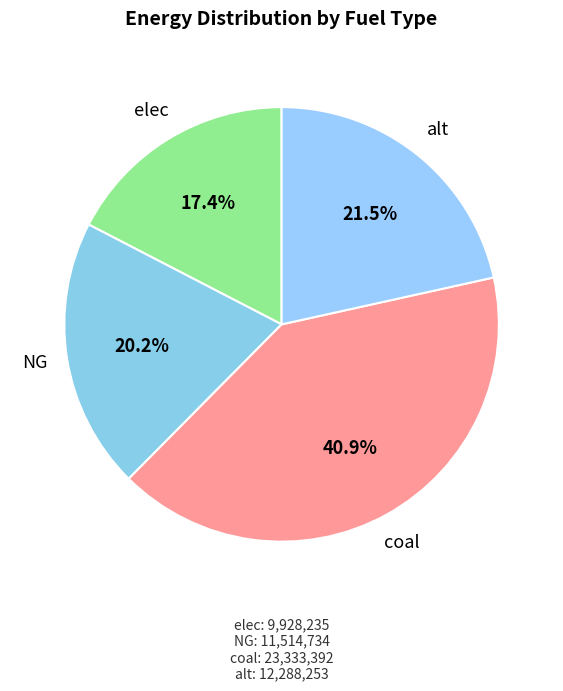

Combined, what portion of the pie is alt and NG?

41.7%